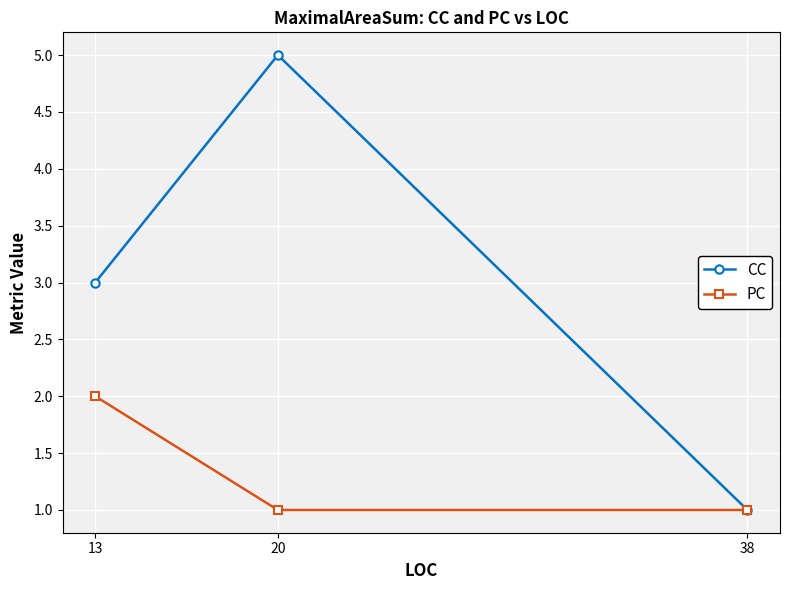

What is the minimum value shown in the chart?

1